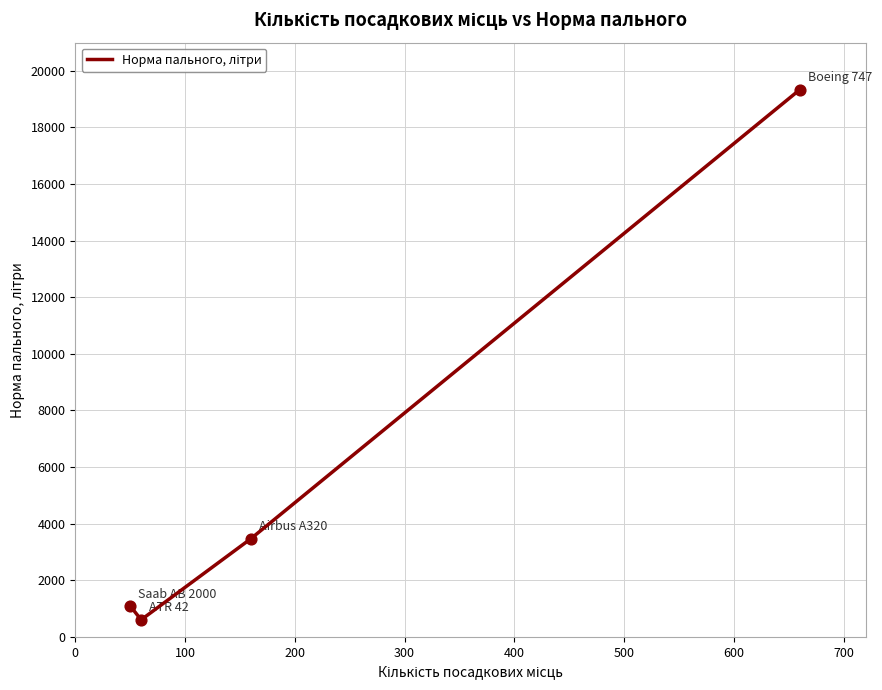

What is the difference between the maximum and second lowest values?

18240